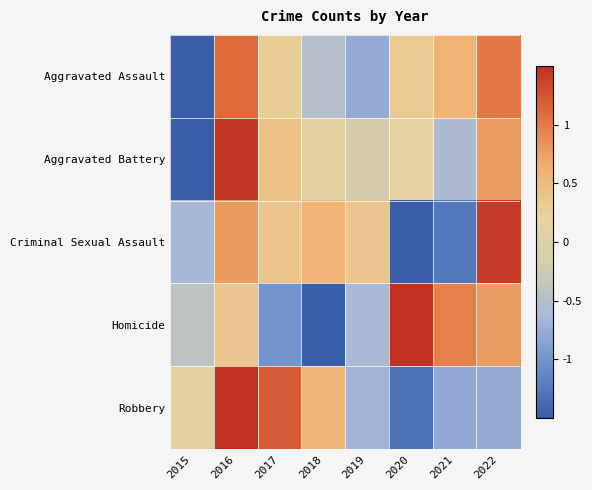

Reading left to right, extract all data points from this chart.

Aggravated Assault: 2015=-2.1	2016=1.1	2017=0.3	2018=-0.5	2019=-0.8	2020=0.3	2021=0.6	2022=1.0
Aggravated Battery: 2015=-2.2	2016=1.4	2017=0.4	2018=0.1	2019=-0.2	2020=0.2	2021=-0.6	2022=0.8
Criminal Sexual Assault: 2015=-0.6	2016=0.8	2017=0.4	2018=0.6	2019=0.4	2020=-1.7	2021=-1.3	2022=1.4
Homicide: 2015=-0.4	2016=0.4	2017=-1.0	2018=-1.6	2019=-0.6	2020=1.5	2021=0.9	2022=0.8
Robbery: 2015=0.1	2016=1.6	2017=1.2	2018=0.6	2019=-0.7	2020=-1.3	2021=-0.8	2022=-0.8